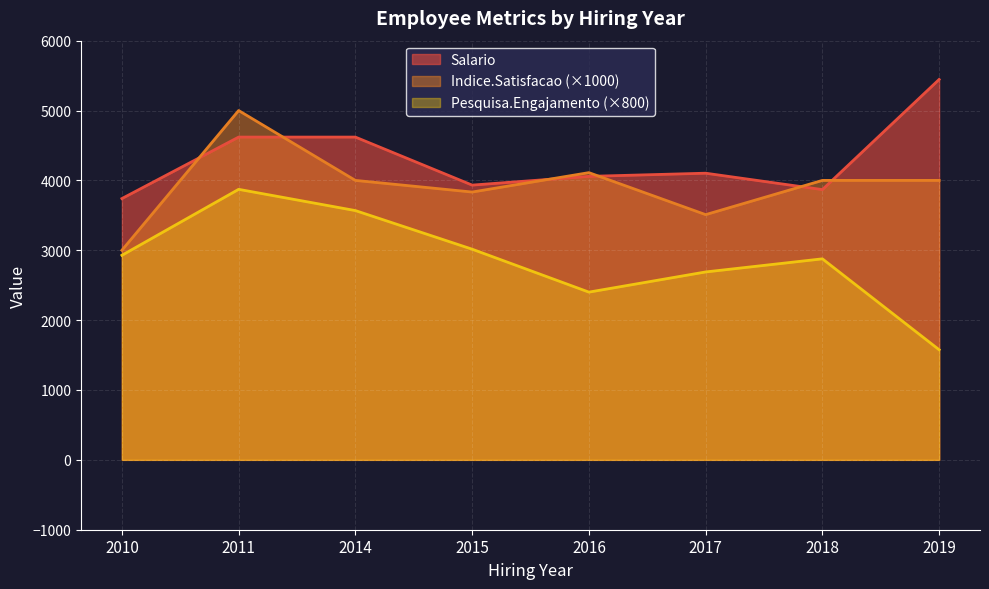

Which series has the largest total across all categories?

Salario